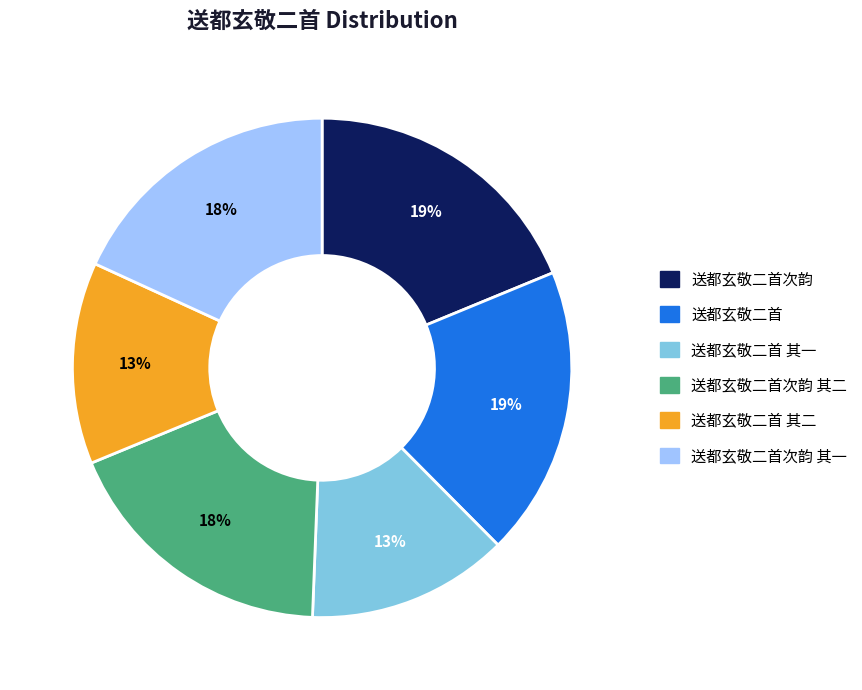

Is there a majority slice in this chart?

No